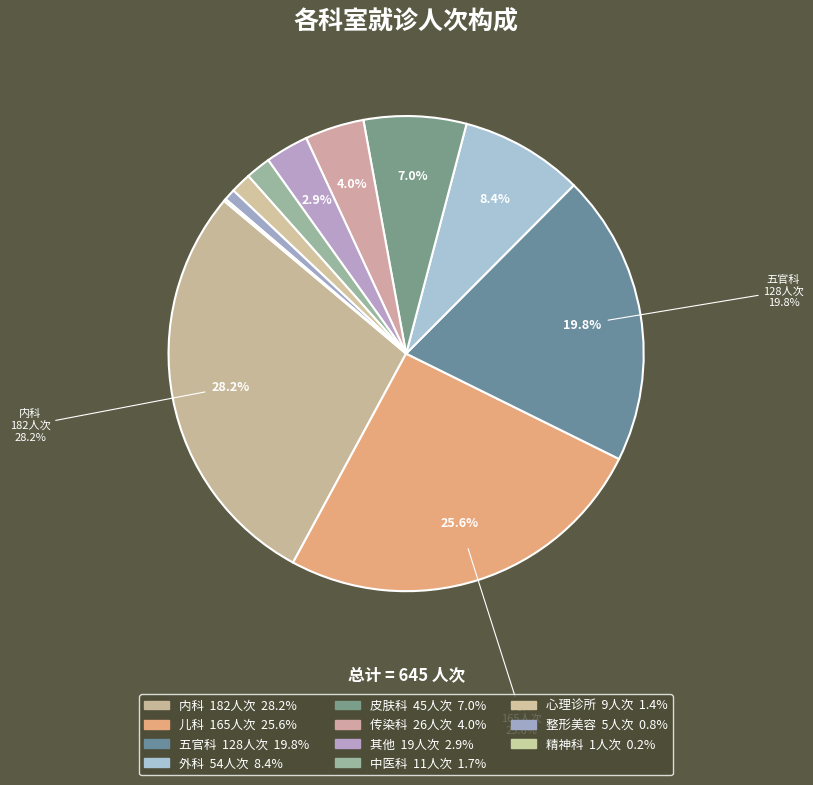

To the nearest percent, what is the average slice percentage?

9%